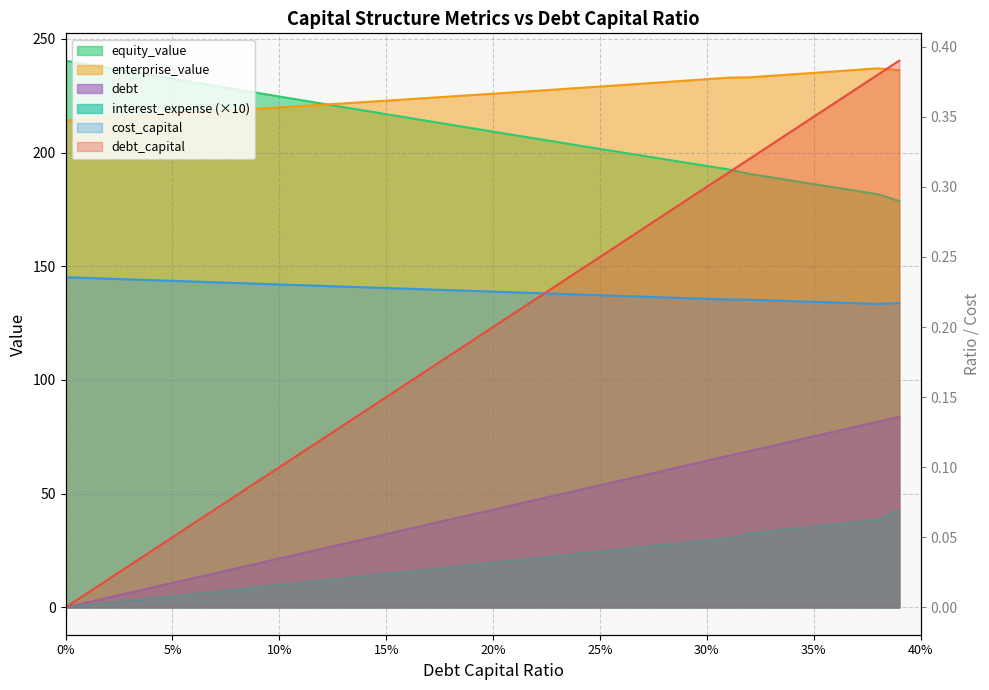

The value of cost_capital at 0.33 is 0.3. True or false?

False